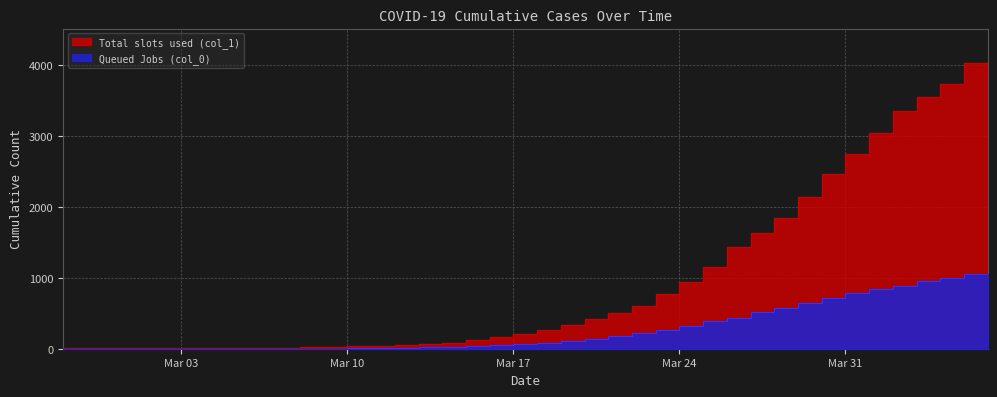

The value of Total slots used (col_1) at 2020-03-15 is 77. True or false?

True